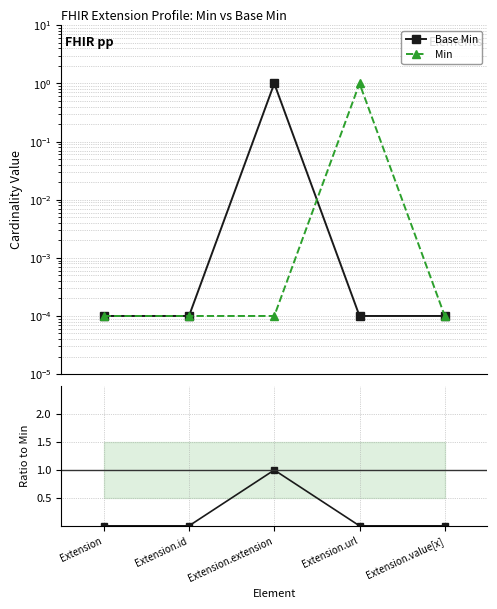

True or false: Base Min / Min has a value of 1.4 at Extension.extension.

False